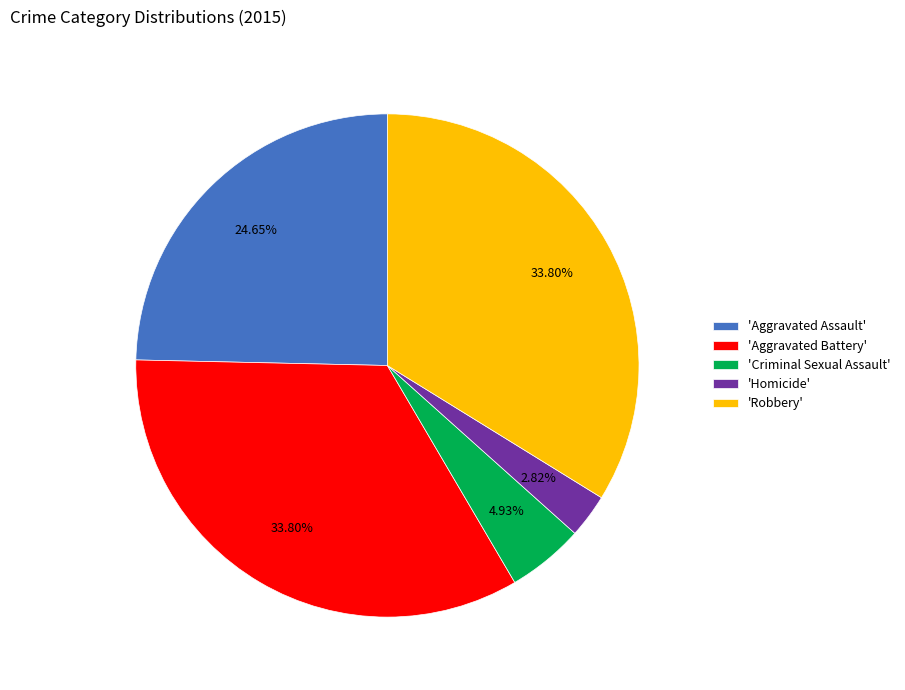

Which category has the smallest portion of the pie?

'Homicide'